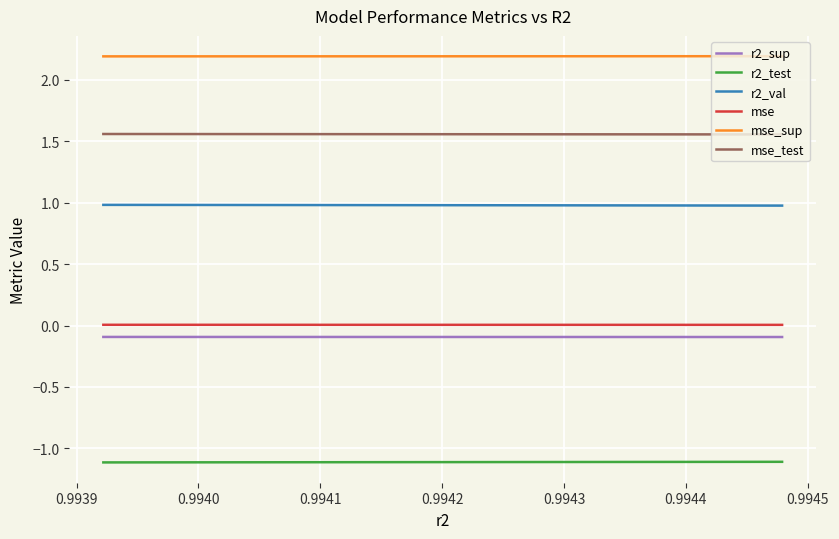

True or false: mse and mse_sup intersect in this chart.

False